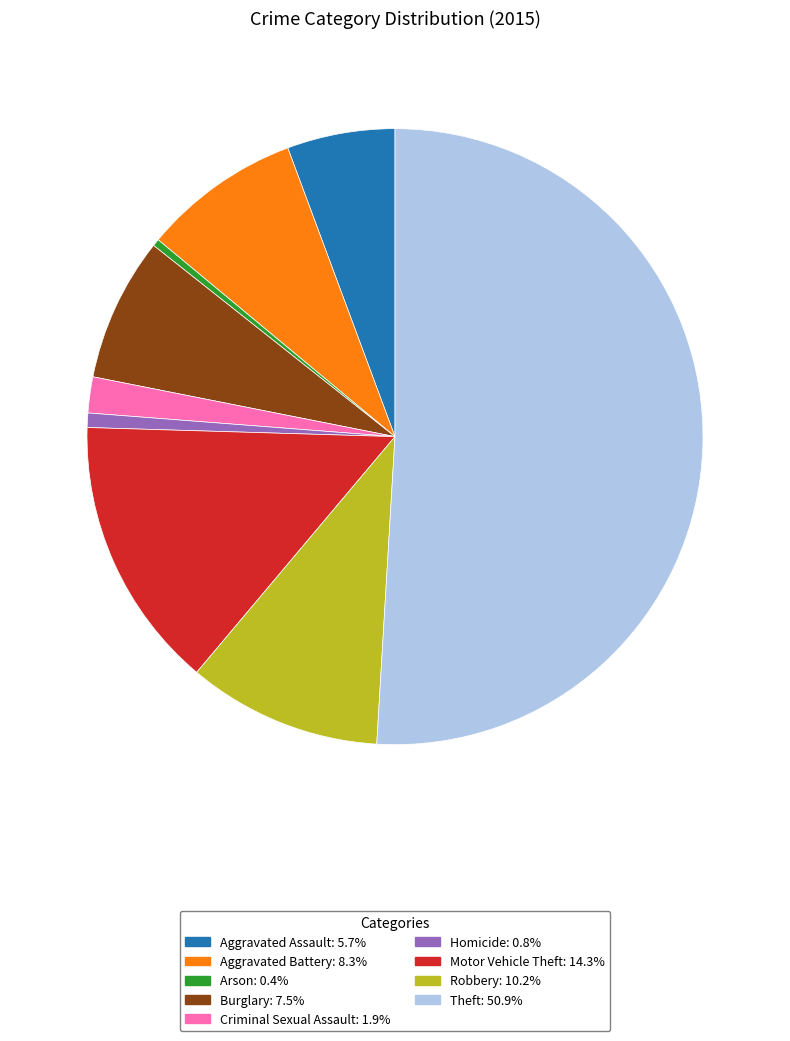

Is Motor Vehicle Theft the majority of the pie?

No